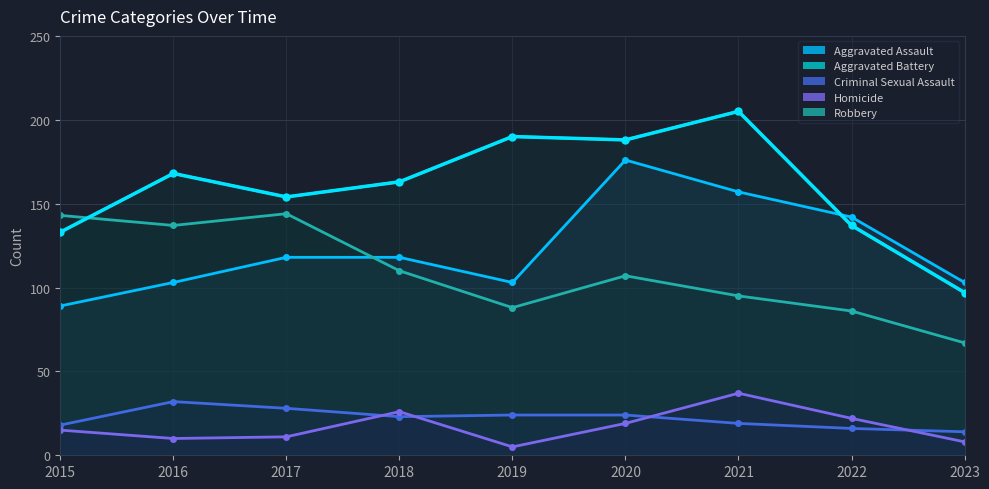

Between 2023 and 2016, which is larger?

2023